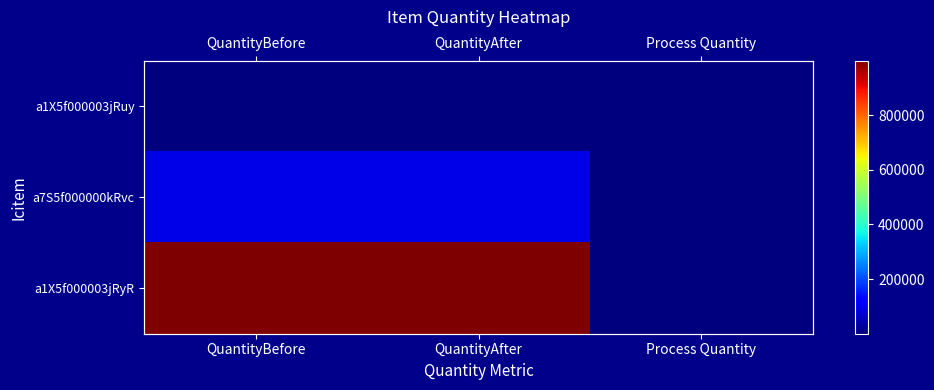

Where is a1X5f000003jRyR nearest to the value 499844?

QuantityAfter